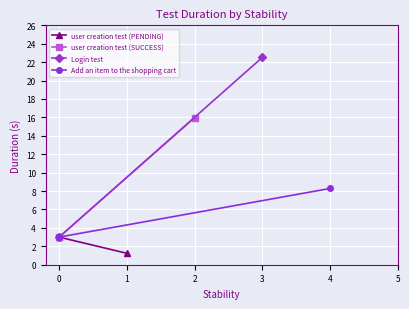

Is it true that Add an item to the shopping cart equals 5.6 at 4?

False